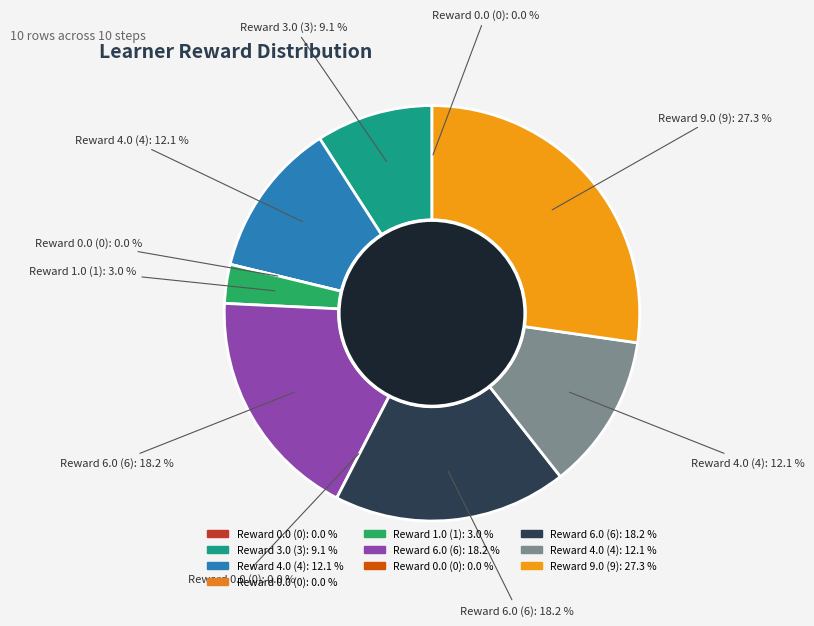

Which category has the smallest portion of the pie?

Row 0 (0.0)